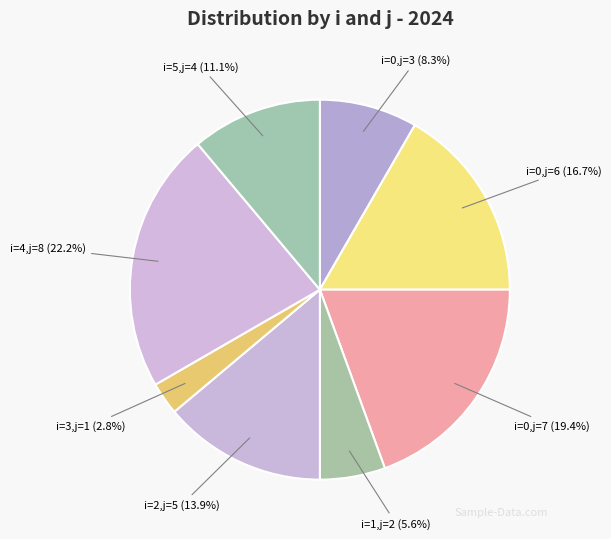

How many segments does this pie chart have?

8